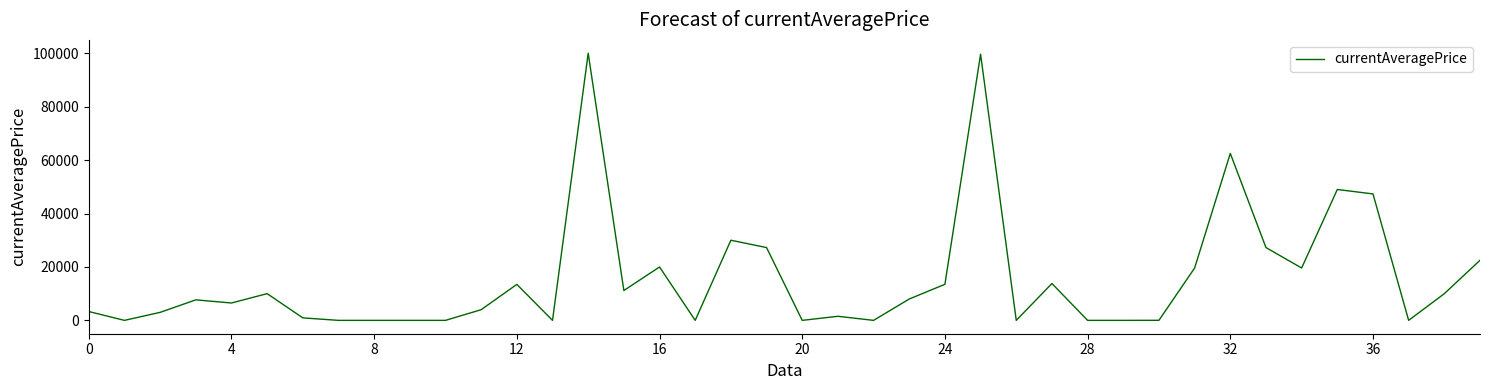

What is the maximum value shown in the chart?

99998